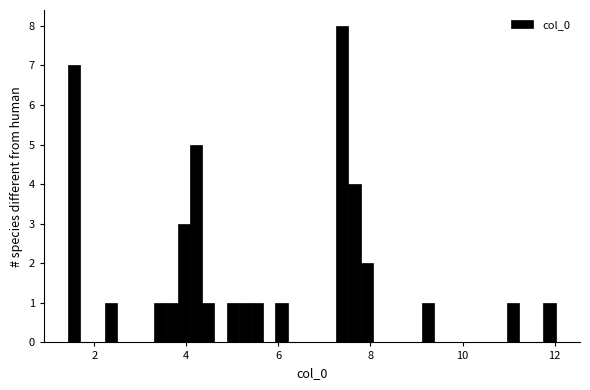

Around what value on the x-axis is the tallest bar? Give the approximate position of its centre, as read against the axis.

7.4